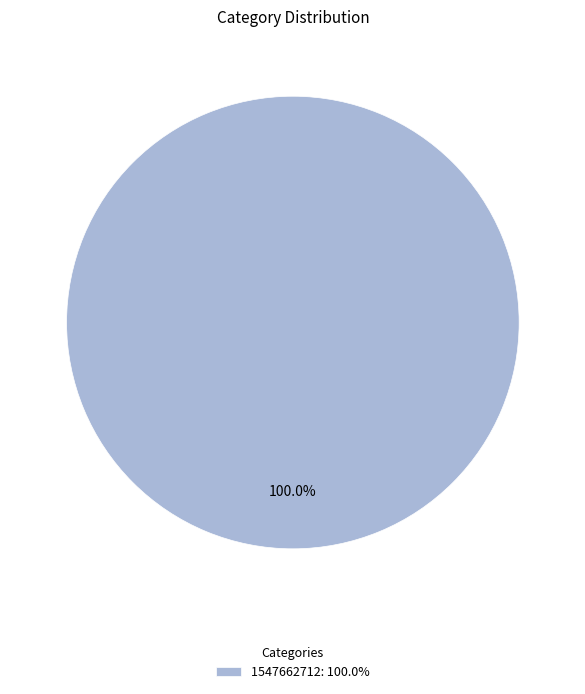

How many segments does this pie chart have?

1